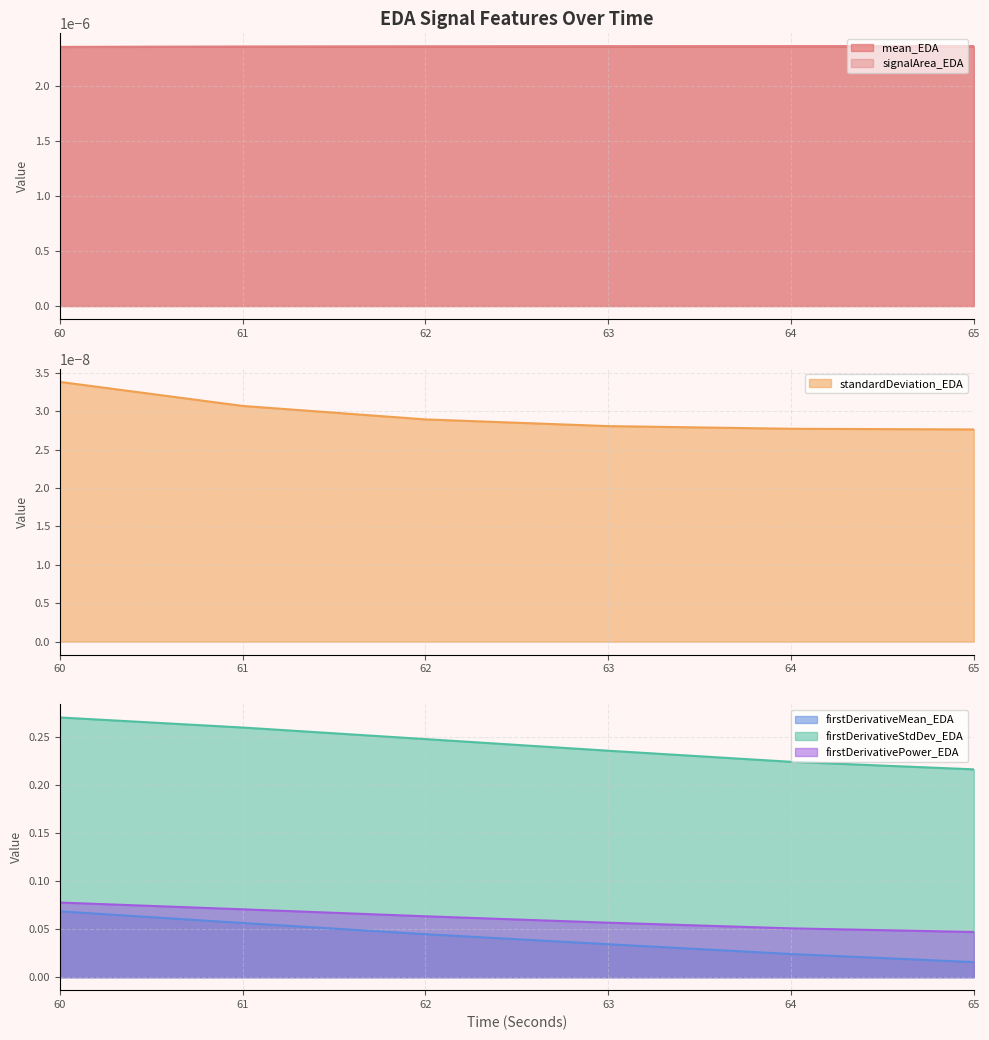

What is the spread (max minus min) of values at 61?

0.3